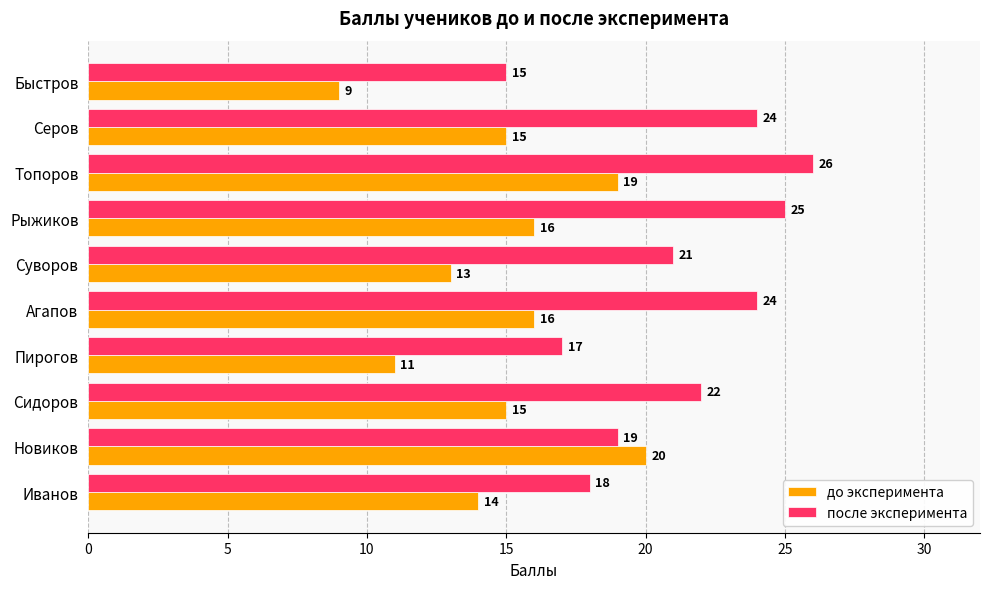

At Иванов, list the series in order from smallest to largest.

до эксперимента, после эксперимента